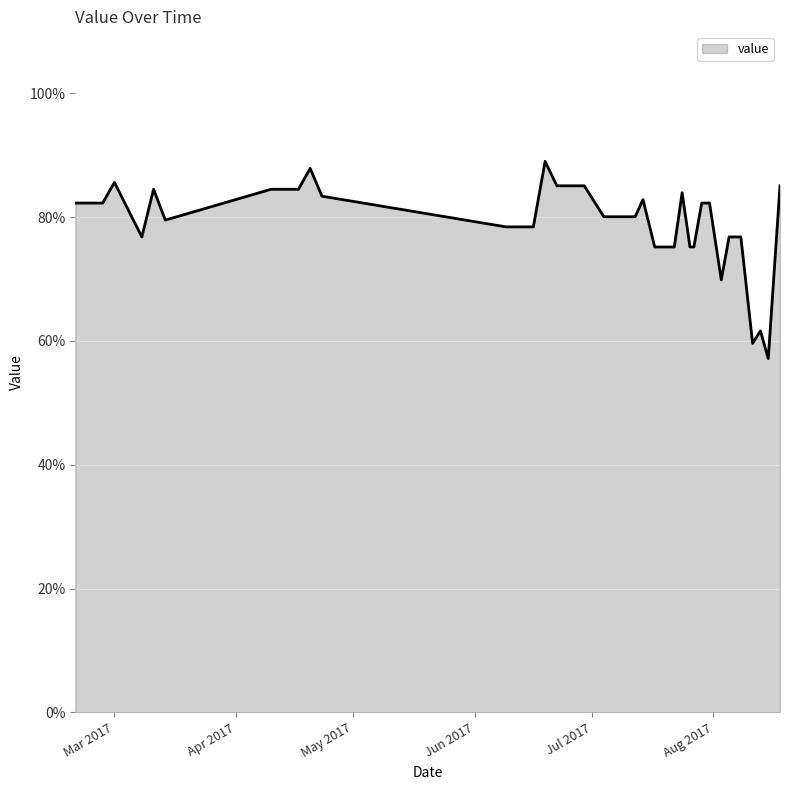

What is the difference between the maximum and minimum values?

31.9